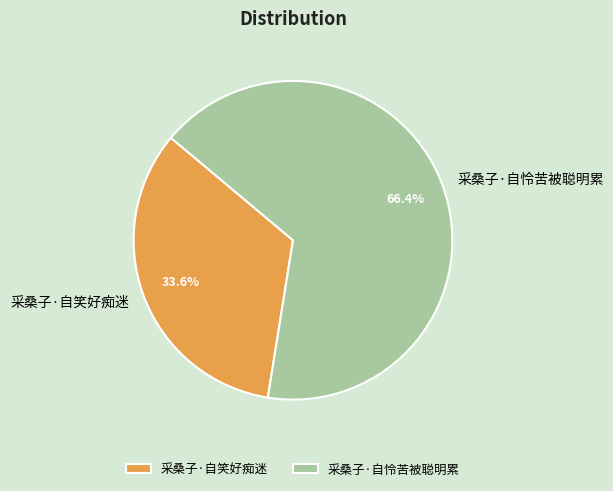

What is the largest slice in the pie chart?

采桑子·自怜苦被聪明累